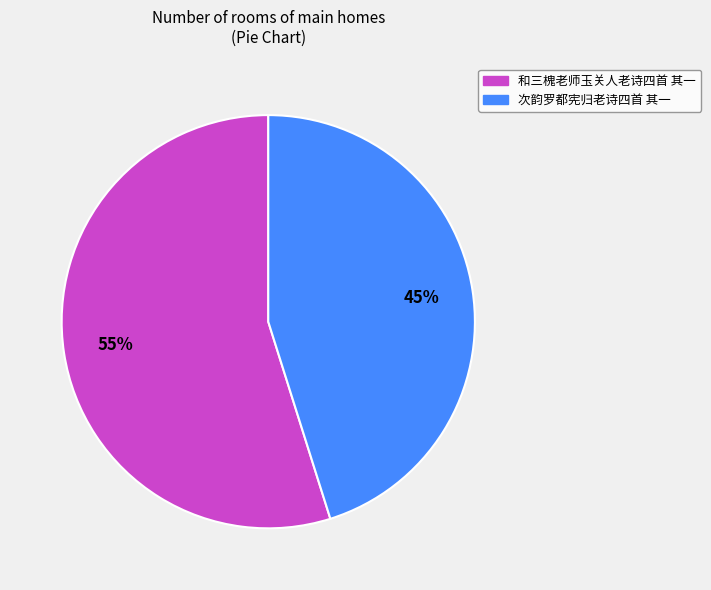

The 和三槐老师玉关人老诗四首 其一 slice represents 48% of the pie. True or false?

False